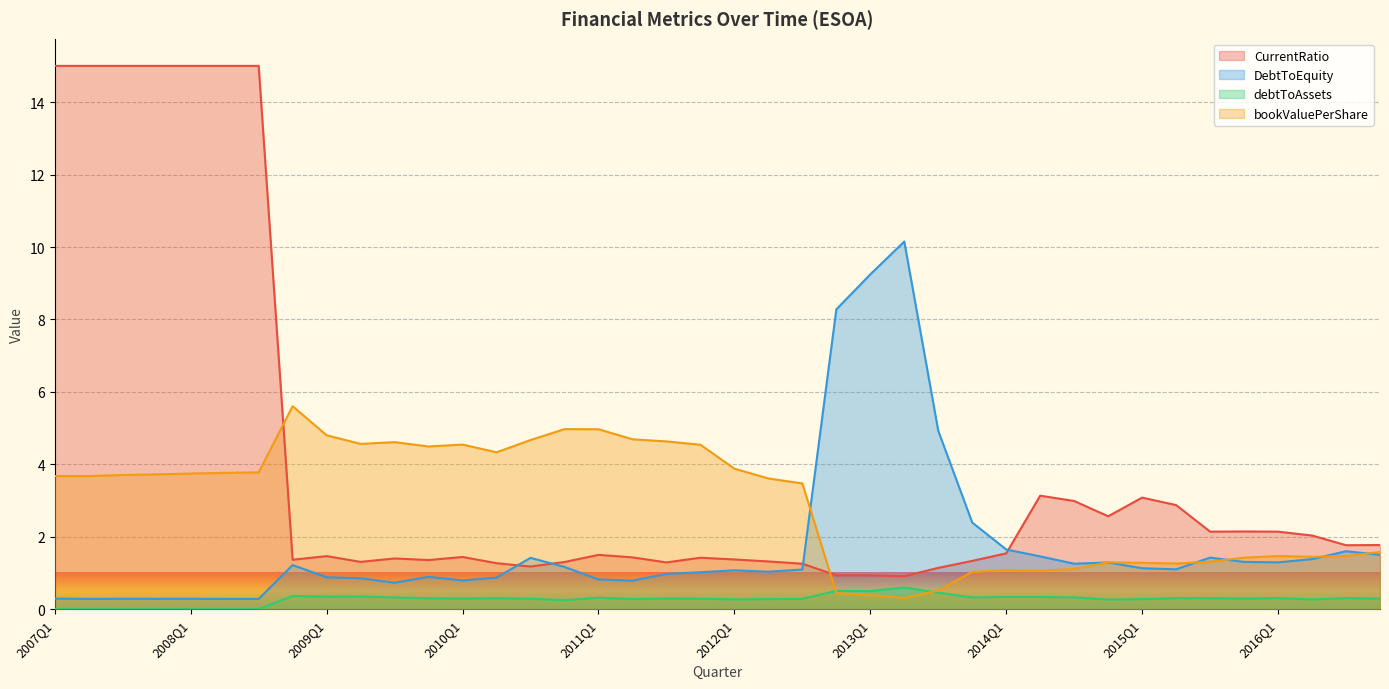

Reading left to right, transcribe all the data shown in this chart.

CurrentRatio: 15.0	15.0	15.0	15.0	15.0	15.0	15.0	1.4	1.5	1.3	1.4	1.4	1.4	1.3	1.2	1.3	1.5	1.4	1.3	1.4	1.4	1.3	1.3	0.9	0.9	0.9	1.1	1.3	1.5	3.1	3.0	2.6	3.1	2.9	2.1	2.1	2.1	2.0	1.8	1.8
DebtToEquity: 0.3	0.3	0.3	0.3	0.3	0.3	0.3	1.2	0.9	0.9	0.7	0.9	0.8	0.9	1.4	1.2	0.8	0.8	1.0	1.0	1.1	1.0	1.1	8.3	9.2	10.2	4.9	2.4	1.6	1.5	1.3	1.3	1.1	1.1	1.4	1.3	1.3	1.4	1.6	1.5
debtToAssets: 0.0	0.0	0.0	0.0	0.0	0.0	0.0	0.4	0.3	0.4	0.3	0.3	0.3	0.3	0.3	0.2	0.3	0.3	0.3	0.3	0.3	0.3	0.3	0.5	0.5	0.6	0.5	0.3	0.3	0.3	0.3	0.3	0.3	0.3	0.3	0.3	0.3	0.3	0.3	0.3
bookValuePerShare: 3.7	3.7	3.7	3.7	3.7	3.8	3.8	5.6	4.8	4.6	4.6	4.5	4.5	4.3	4.7	5.0	5.0	4.7	4.6	4.5	3.9	3.6	3.5	0.4	0.4	0.3	0.5	1.0	1.1	1.1	1.1	1.3	1.3	1.3	1.3	1.4	1.5	1.4	1.5	1.6